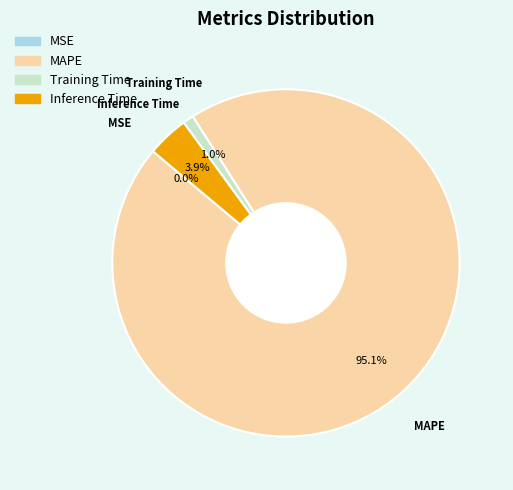

Is there a majority slice in this chart?

Yes